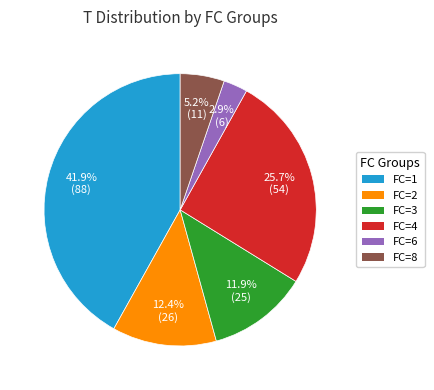

Is there any slice that represents more than half of the pie?

No